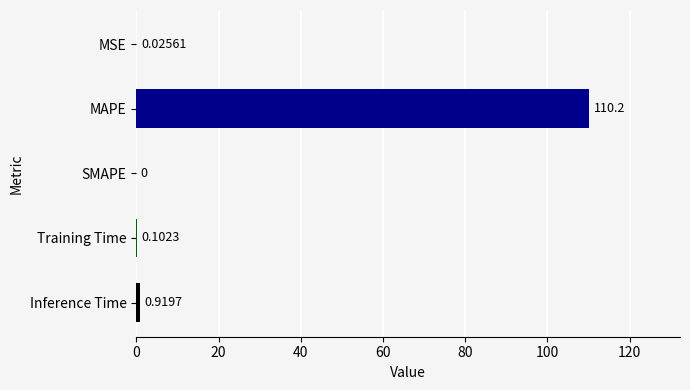

What is the sum of the values at Training Time and Inference Time?

1.0